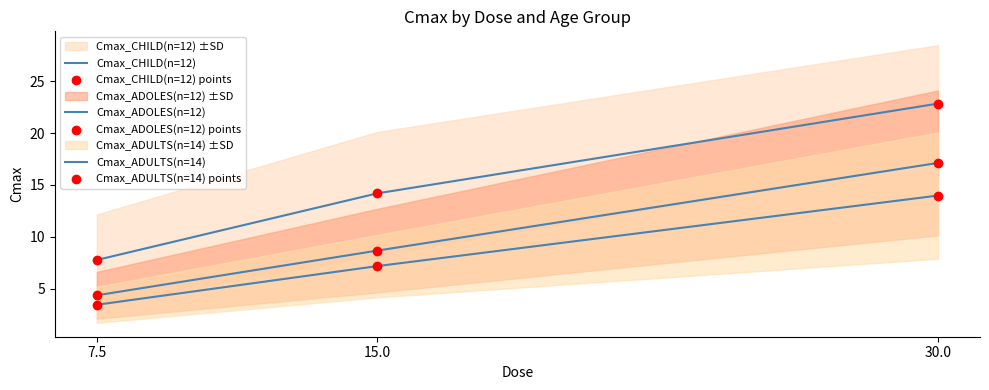

What is the total value across all series at 30.0?

107.9